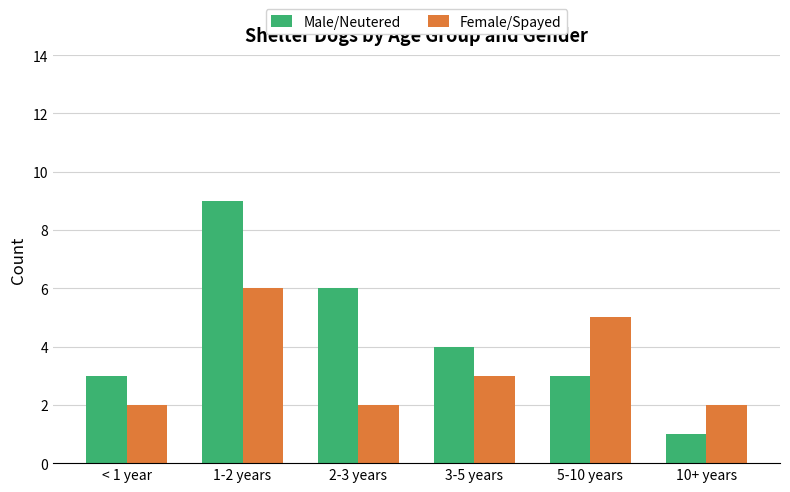

What is the value of the Female/Spayed bar at the 4th from the left?

3